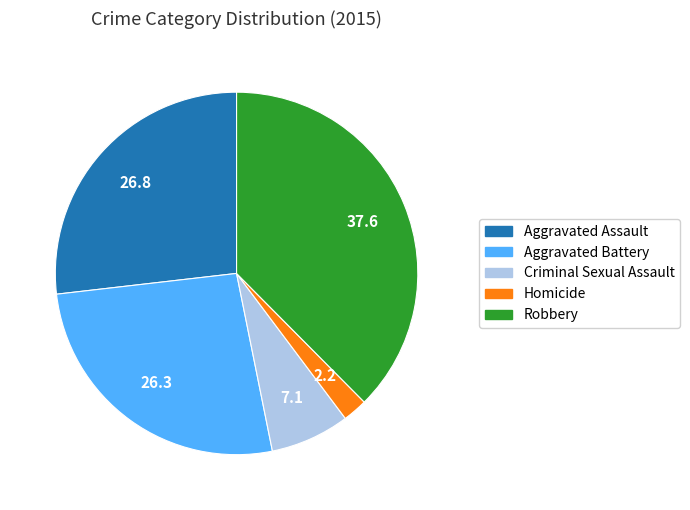

Which slice is the largest?

Robbery